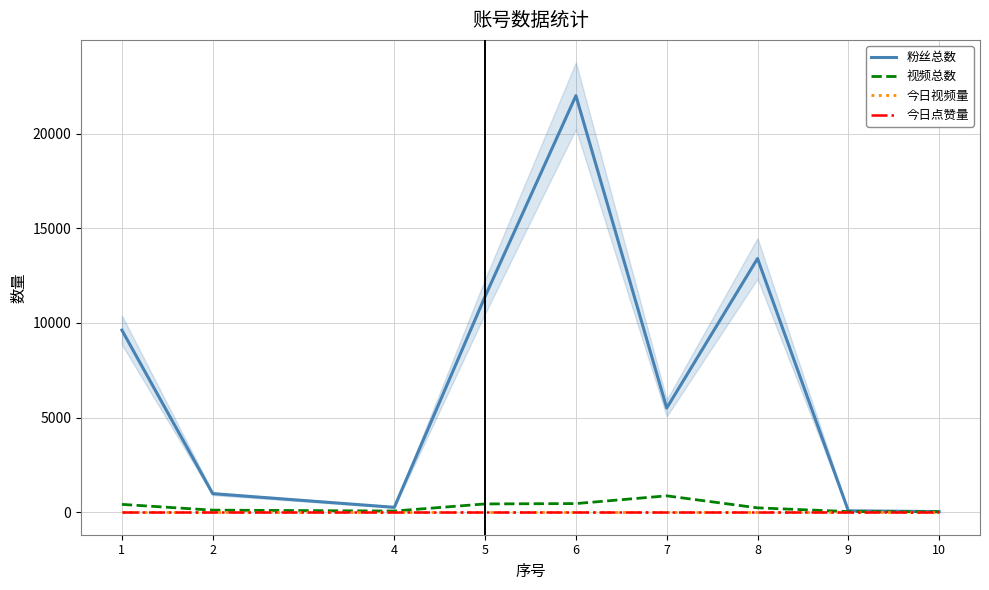

Reading left to right, transcribe all the data shown in this chart.

粉丝总数: 1=9619	2=981	4=259	5=11400	6=22000	7=5503	8=13400	9=76	10=33
视频总数: 1=414	2=110	4=63	5=438	6=457	7=866	8=231	9=35	10=22
今日视频量: 1=0	2=0	4=0	5=0	6=0	7=0	8=0	9=0	10=0
今日点赞量: 1=0	2=0	4=0	5=0	6=0	7=0	8=0	9=0	10=0